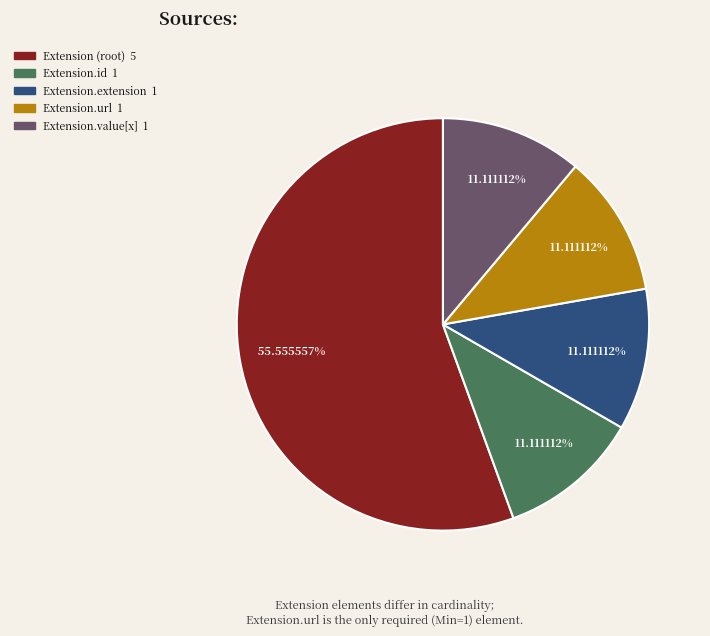

Does any single category account for the majority?

Yes